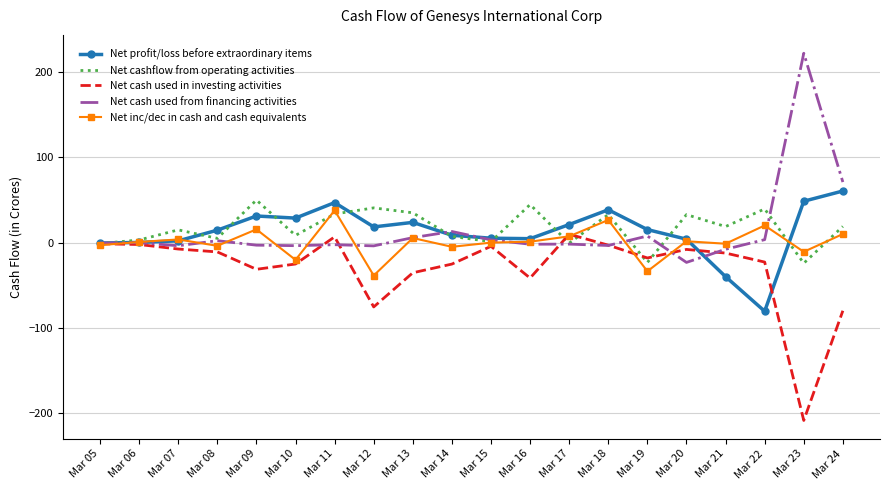

The value of Net profit/loss before extraordinary items at Mar 15 is 5.1. True or false?

True